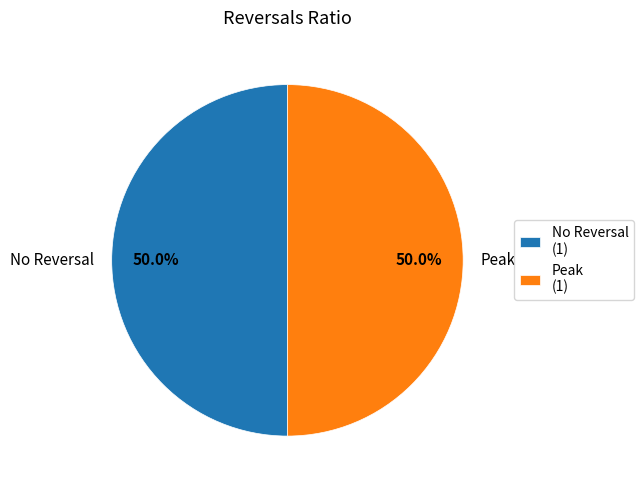

To the nearest percent, what is the average slice percentage?

50%